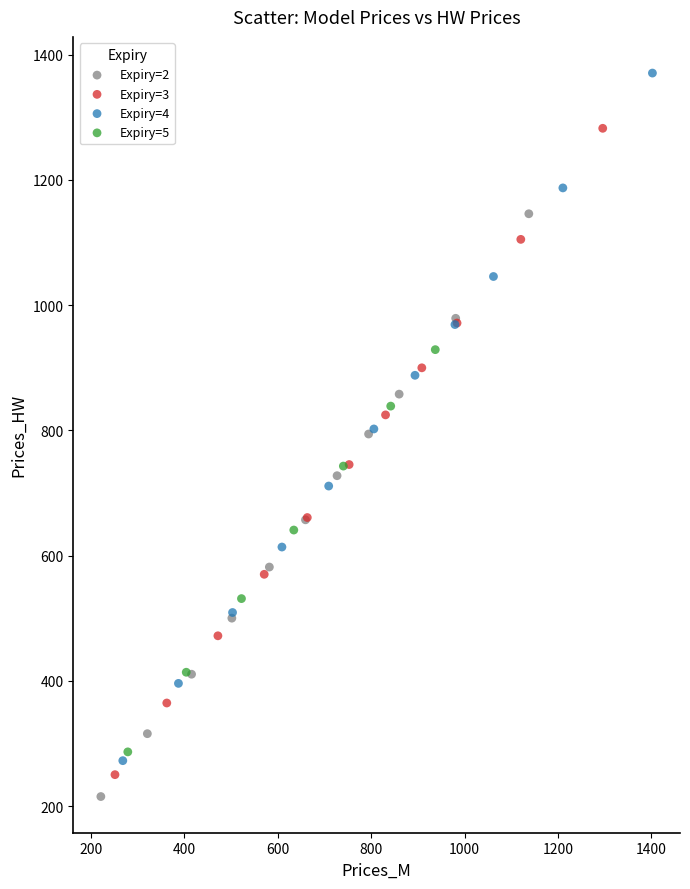

Which series reaches the maximum Y coordinate?

Expiry=4